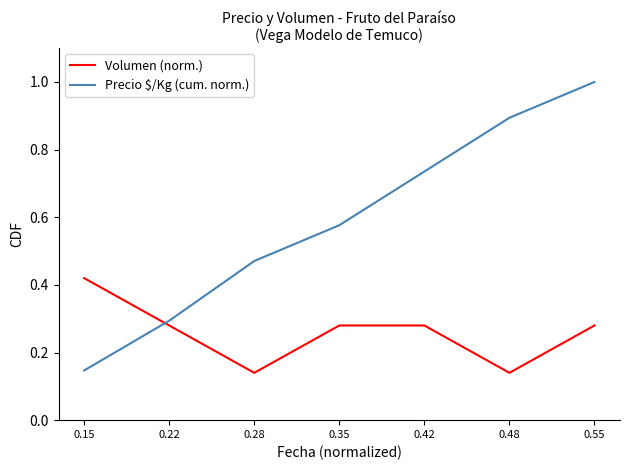

After their last crossing, which series has the higher values: Precio $/Kg (cum. norm.) or Volumen (norm.)?

Precio $/Kg (cum. norm.)